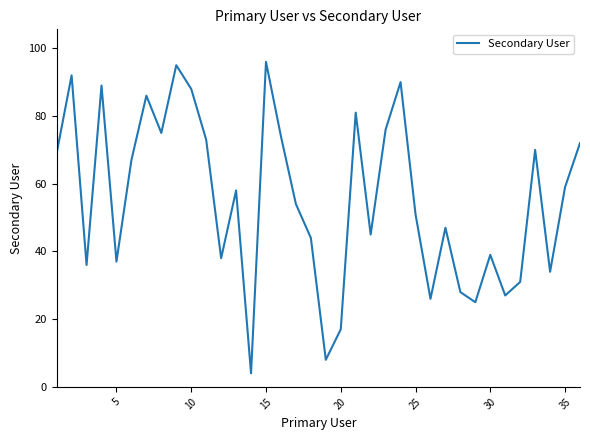

What is the smallest value displayed?

4